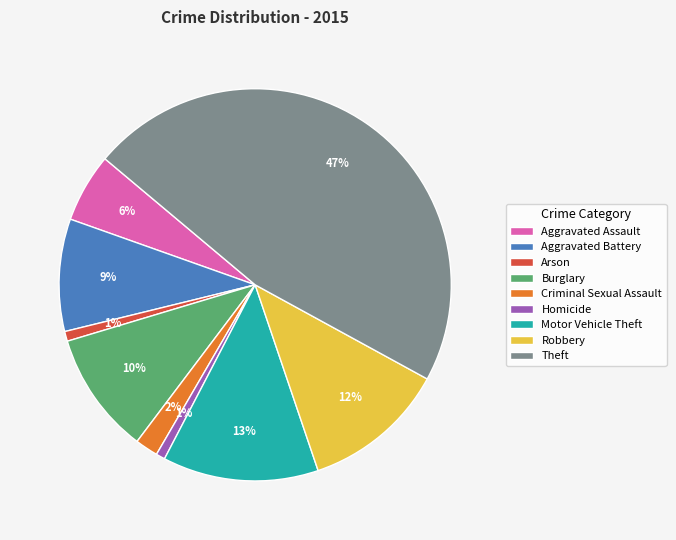

Combined, do Robbery and Aggravated Assault account for over 50%?

No